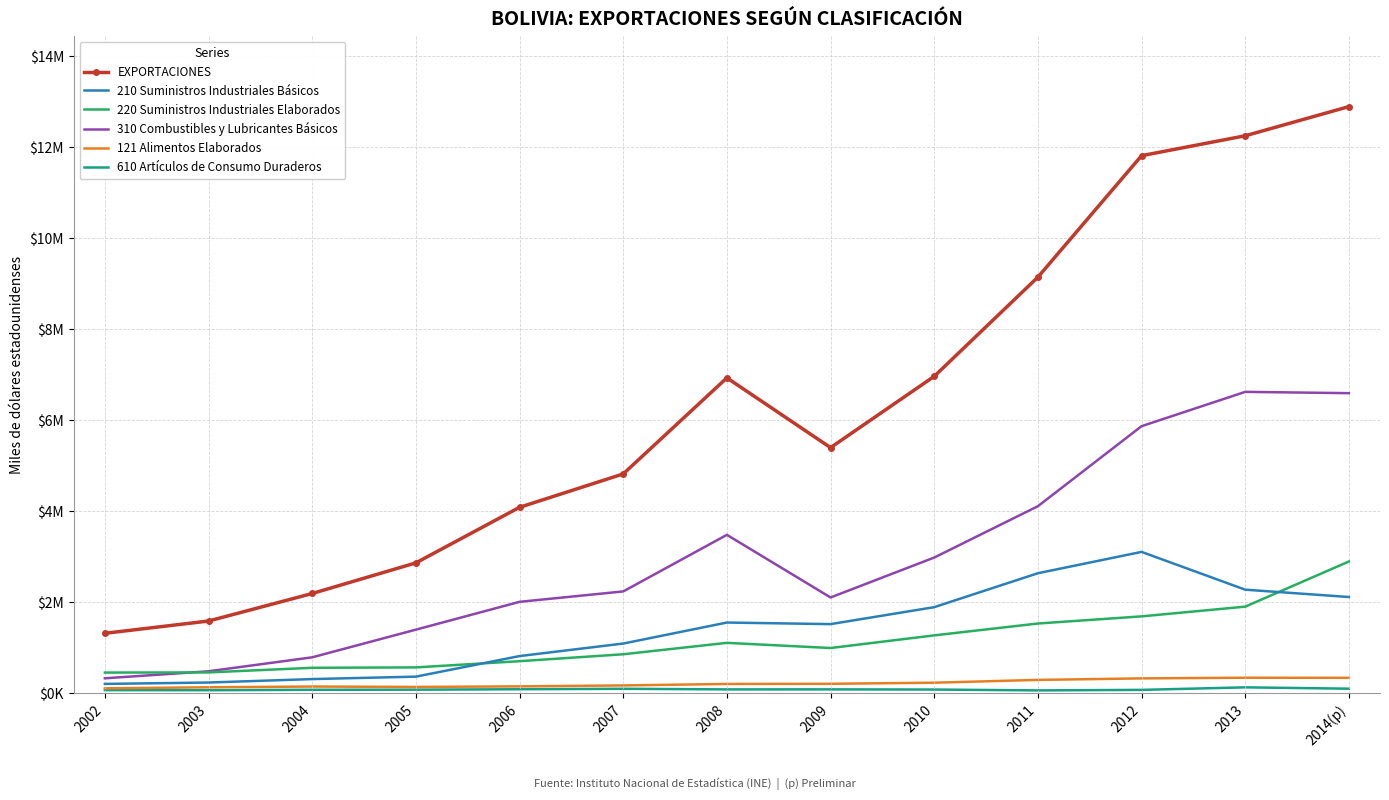

Where is 210 Suministros Industriales Básicos nearest to the value 1658289?

2008